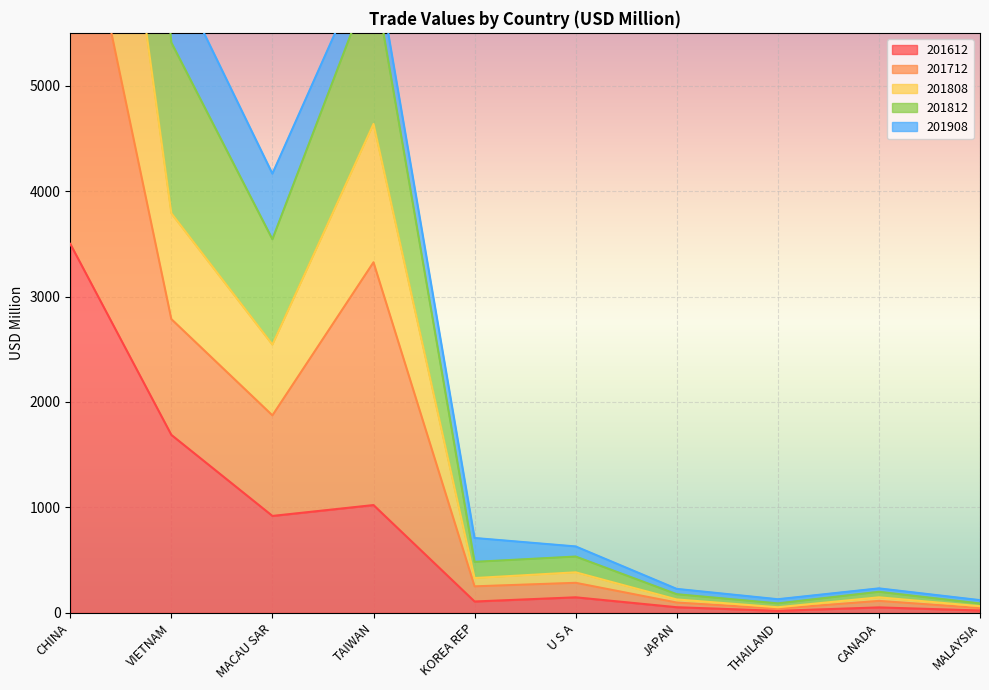

At which label is 201612 closest to 1759?

VIETNAM